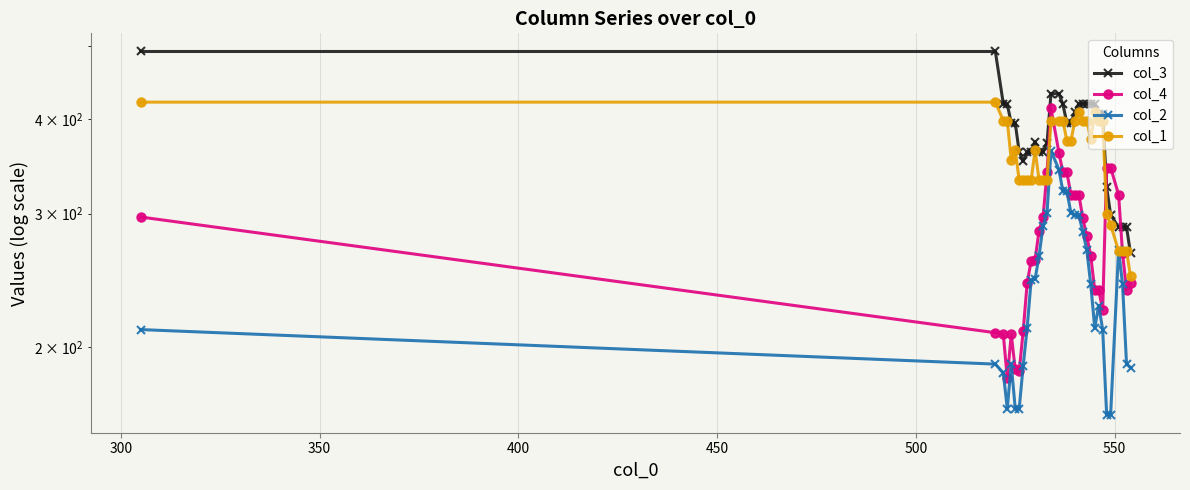

What is the sum of all col_3 values?

12657